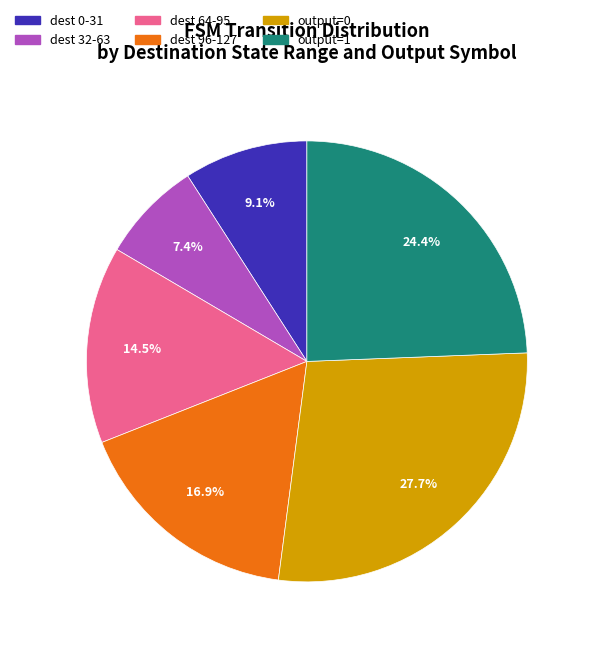

Is the sum of dest 64-95 and output=0 greater than half?

No